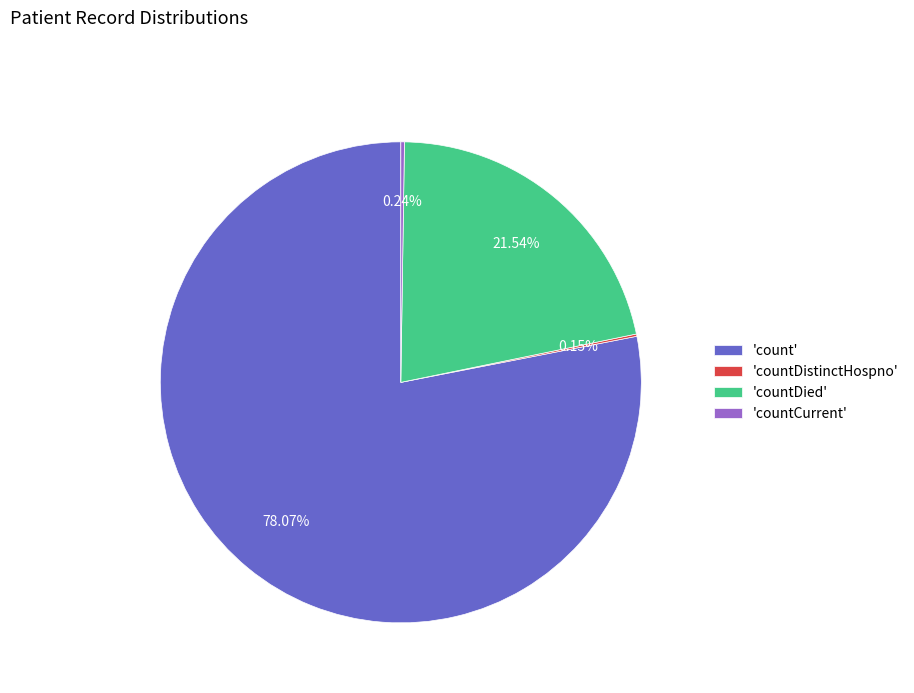

Combined, do 'countDied' and 'count' account for over 50%?

Yes